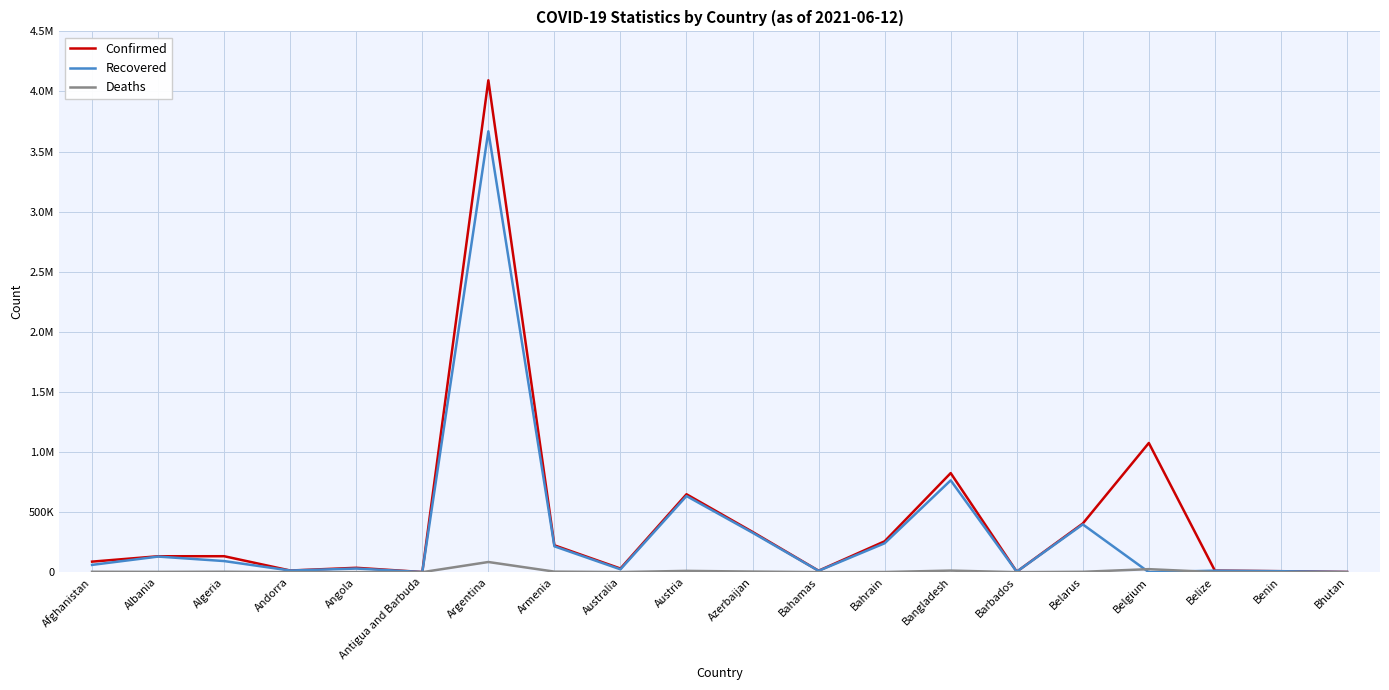

Is this an area chart (filled region under the line)?

No